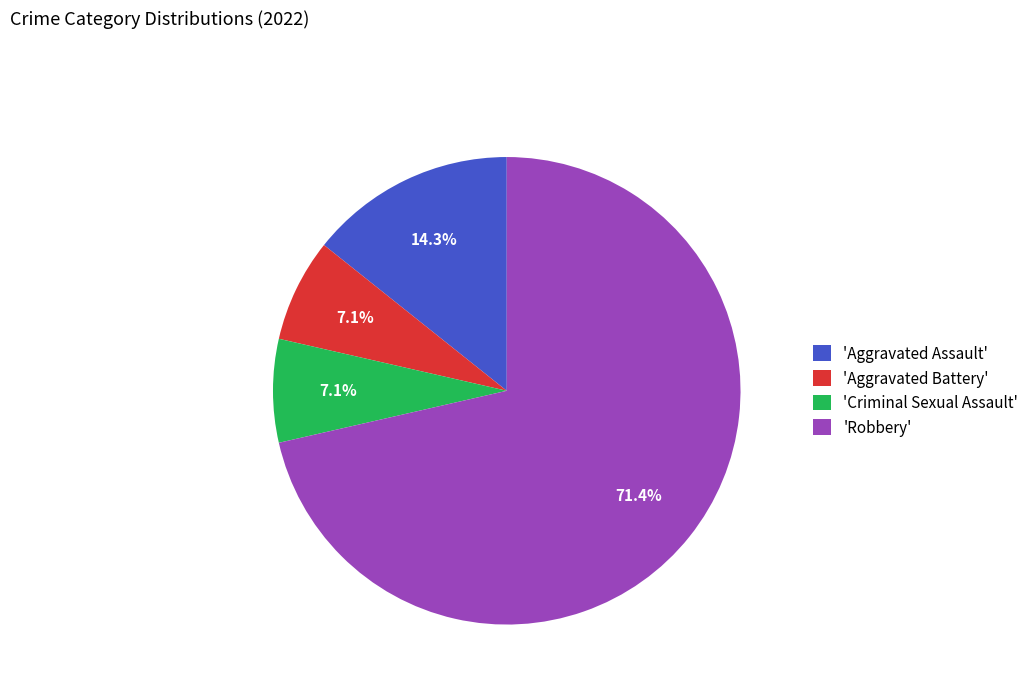

What is the largest slice in the pie chart?

'Robbery'